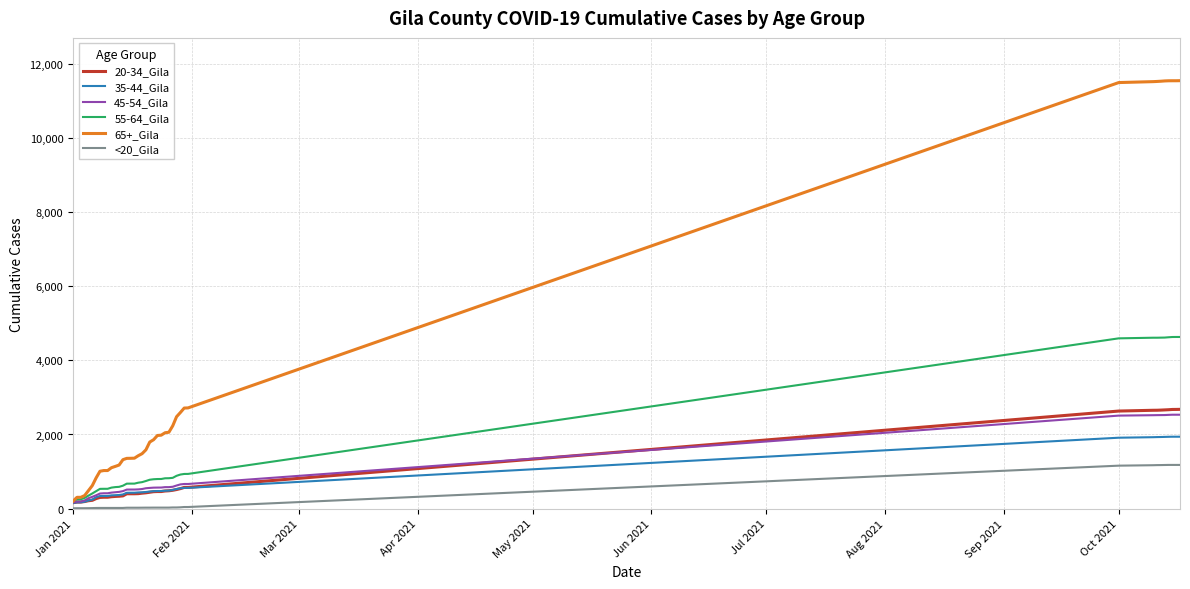

Which series has the largest total across all categories?

65+_Gila